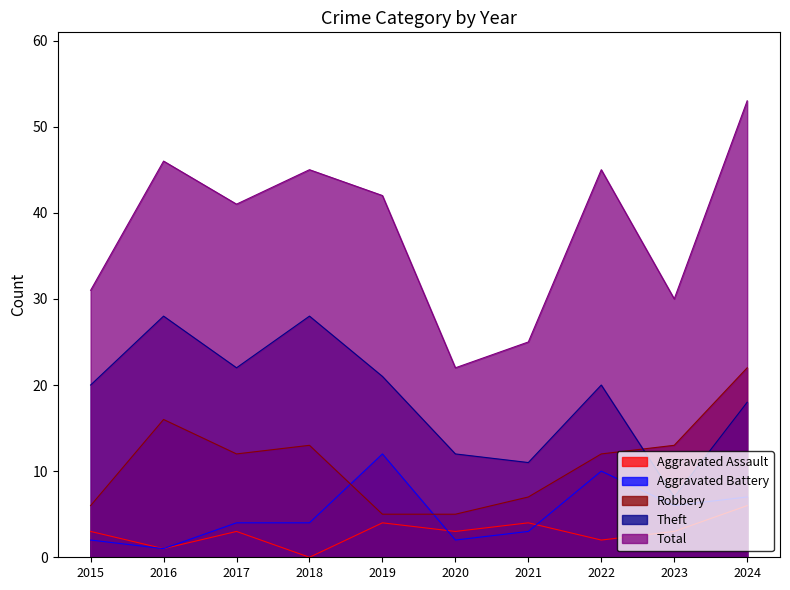

Which label corresponds to the smallest value in the chart?

2018